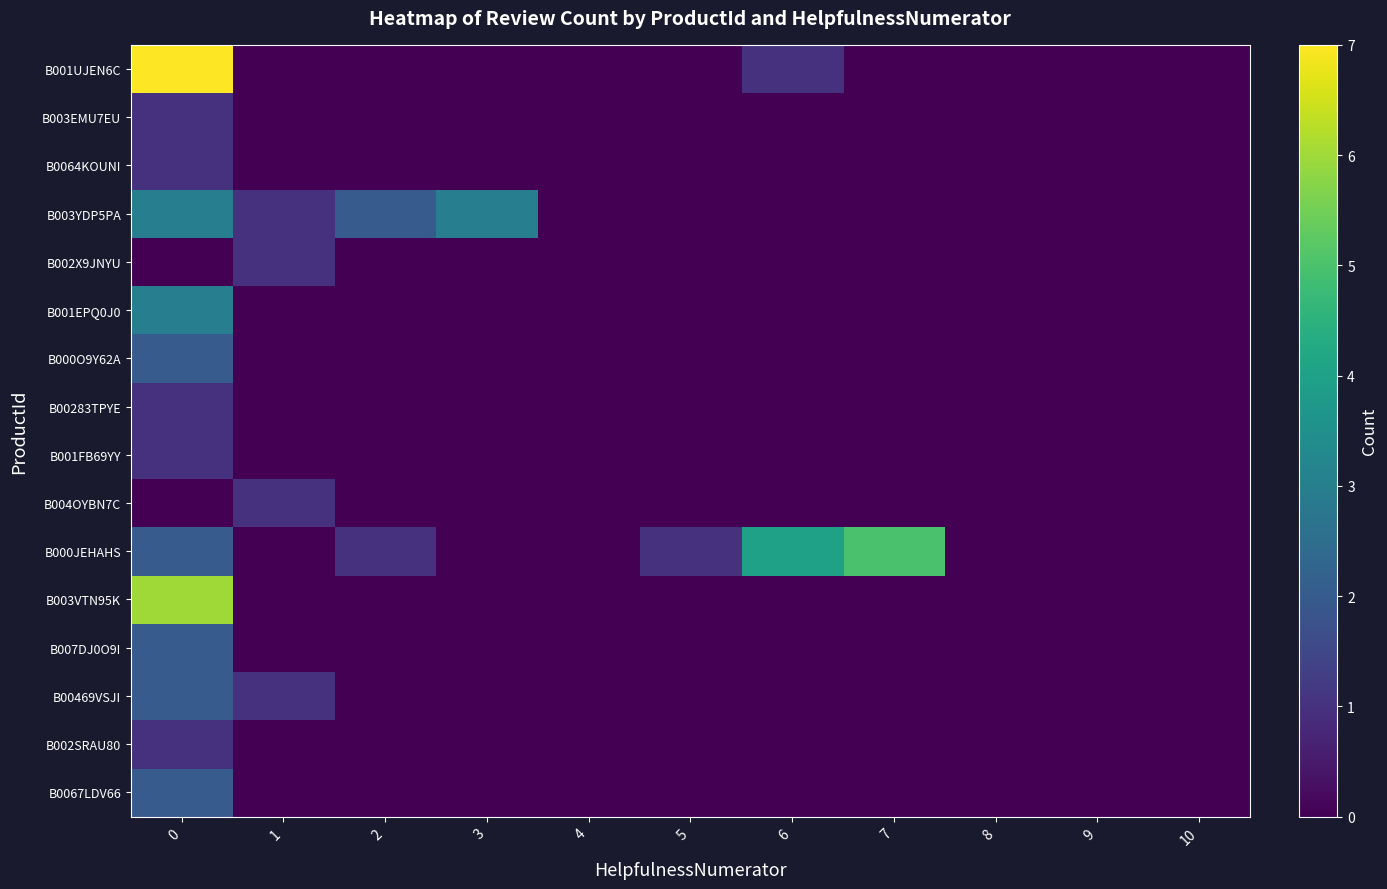

At 9, list the series in order from largest to smallest.

B001UJEN6C, B003EMU7EU, B0064KOUNI, B003YDP5PA, B002X9JNYU, B001EPQ0J0, B000O9Y62A, B00283TPYE, B001FB69YY, B004OYBN7C, B000JEHAHS, B003VTN95K, B007DJ0O9I, B00469VSJI, B002SRAU80, B0067LDV66